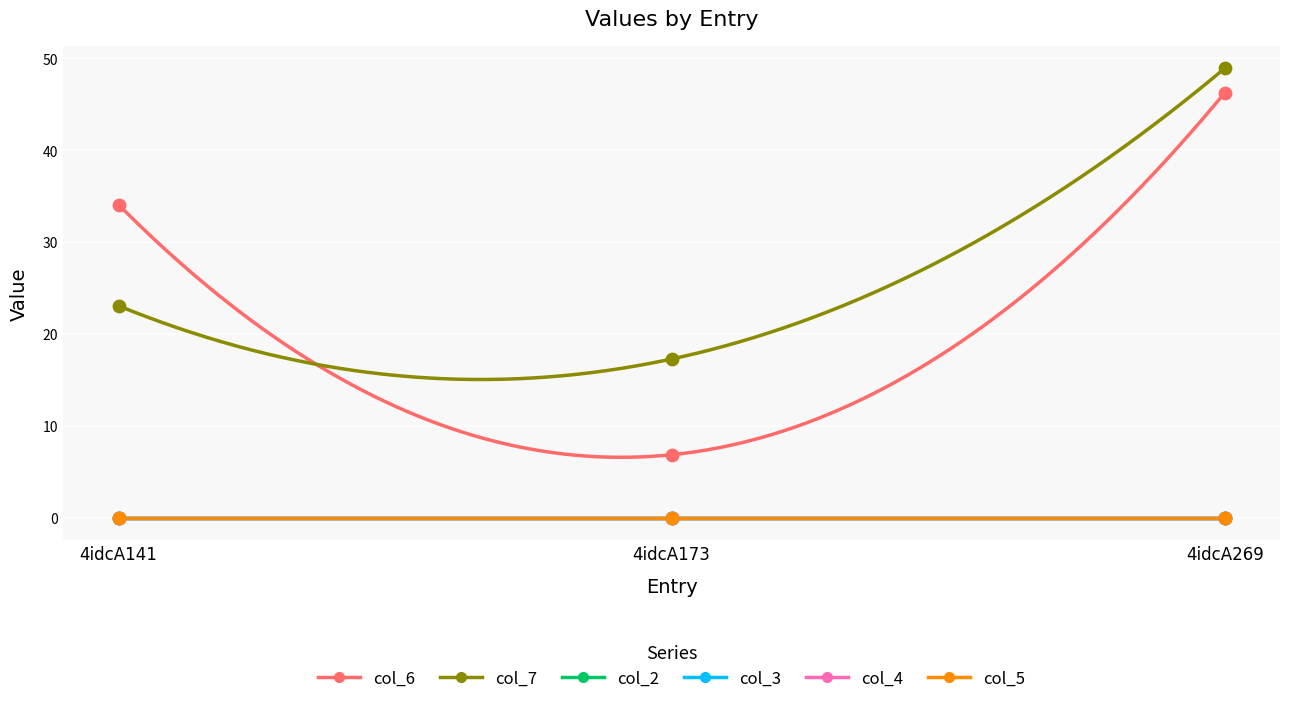

Which series reaches the minimum Y coordinate?

col_2